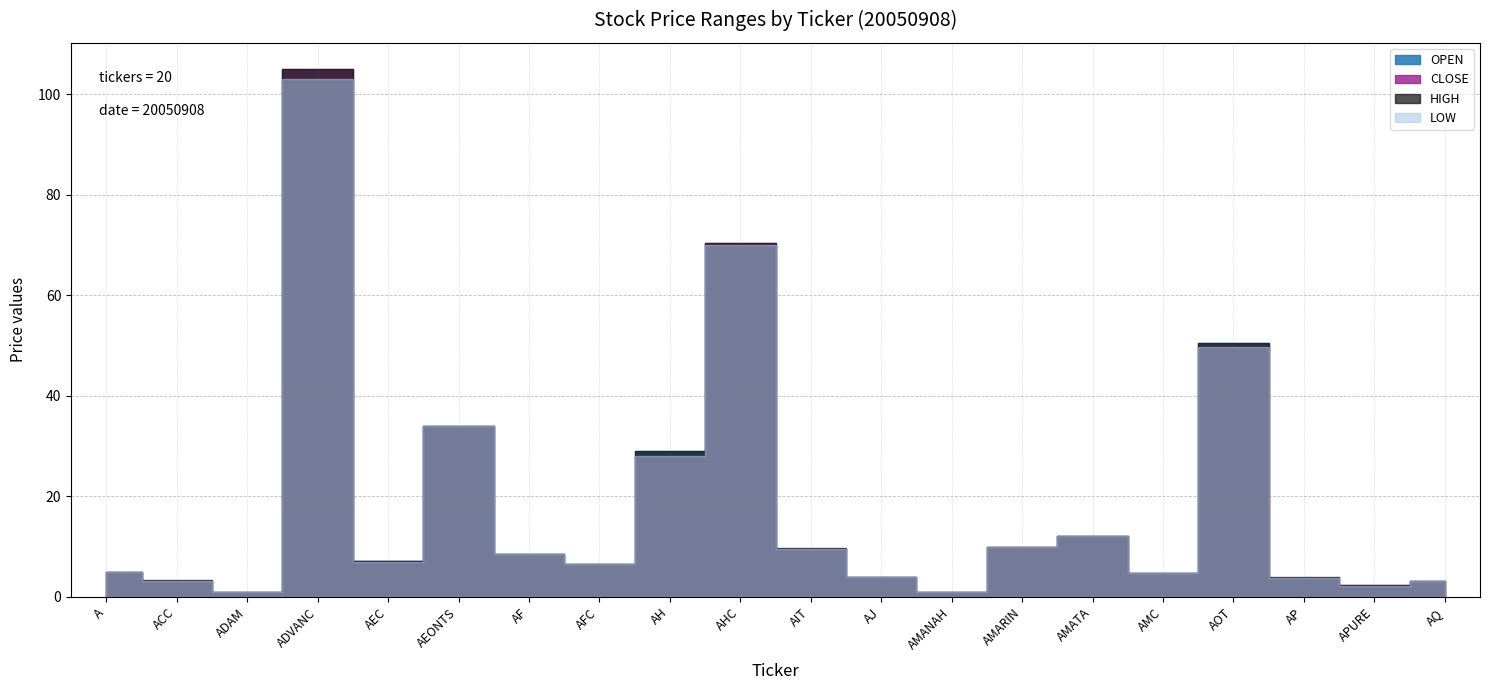

What is the value of the CLOSE point at the 7th from the left?

8.4